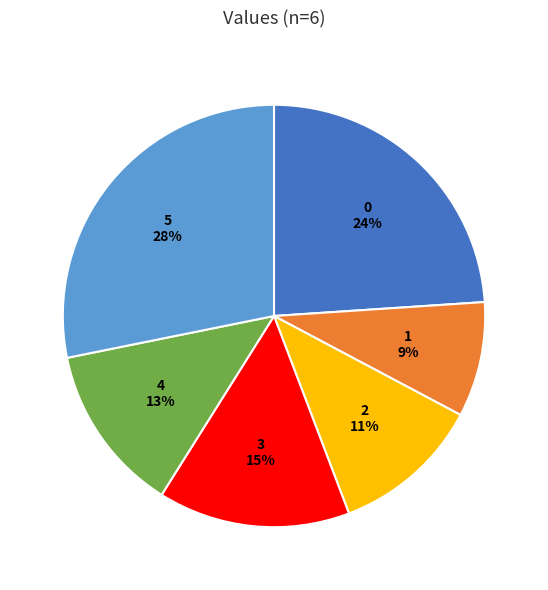

To the nearest percent, what is the difference between the largest and smallest slice percentages?

19%